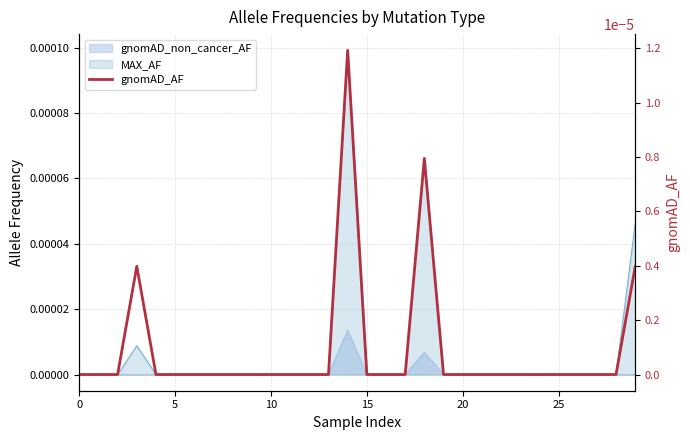

At which category does the chart reach its peak across all series?

14